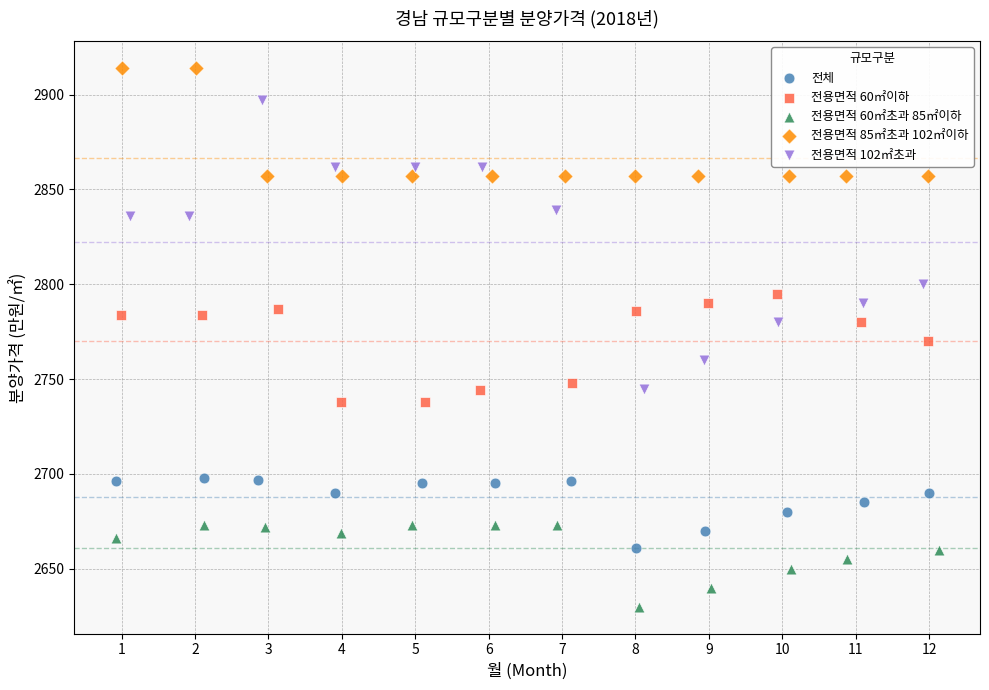

Which series has the widest spread of Y values?

전용면적 102㎡초과